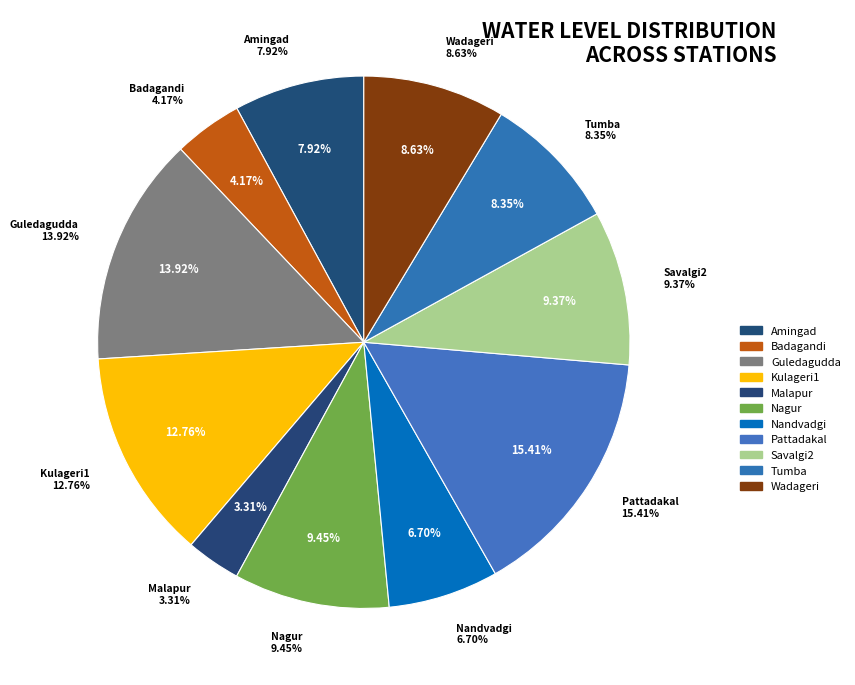

Which slice is the largest?

Pattadakal